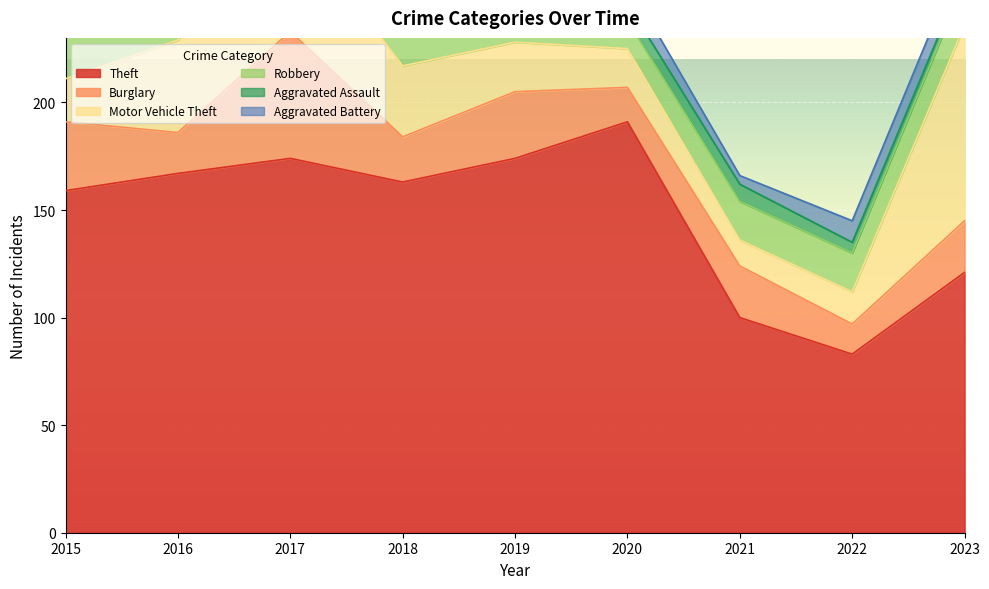

What is the minimum value shown in the chart?

4